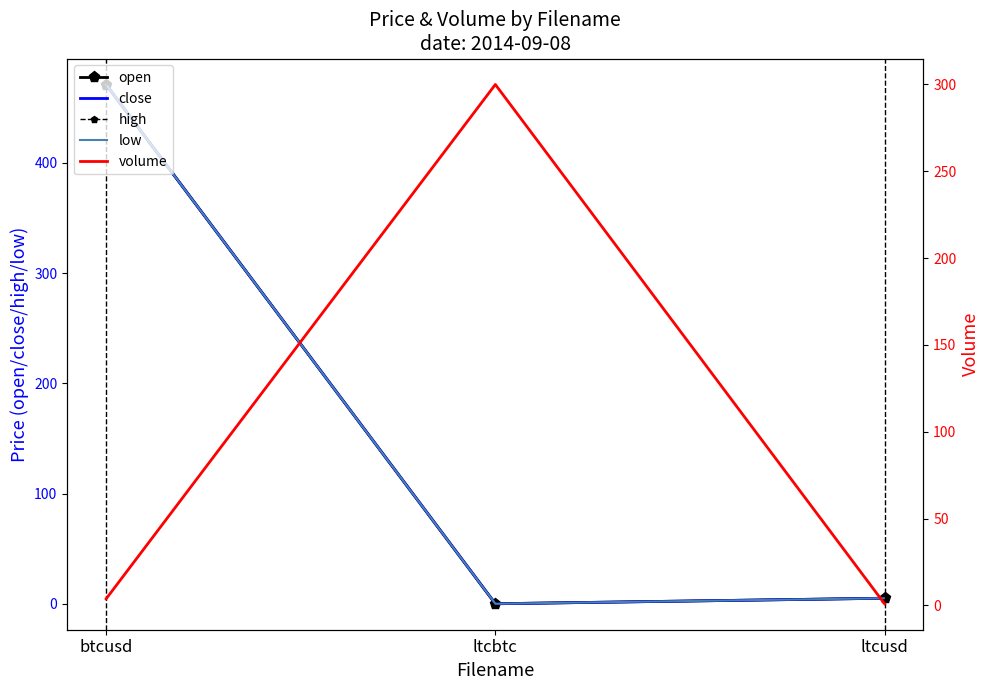

Count the number of data series in this chart.

5